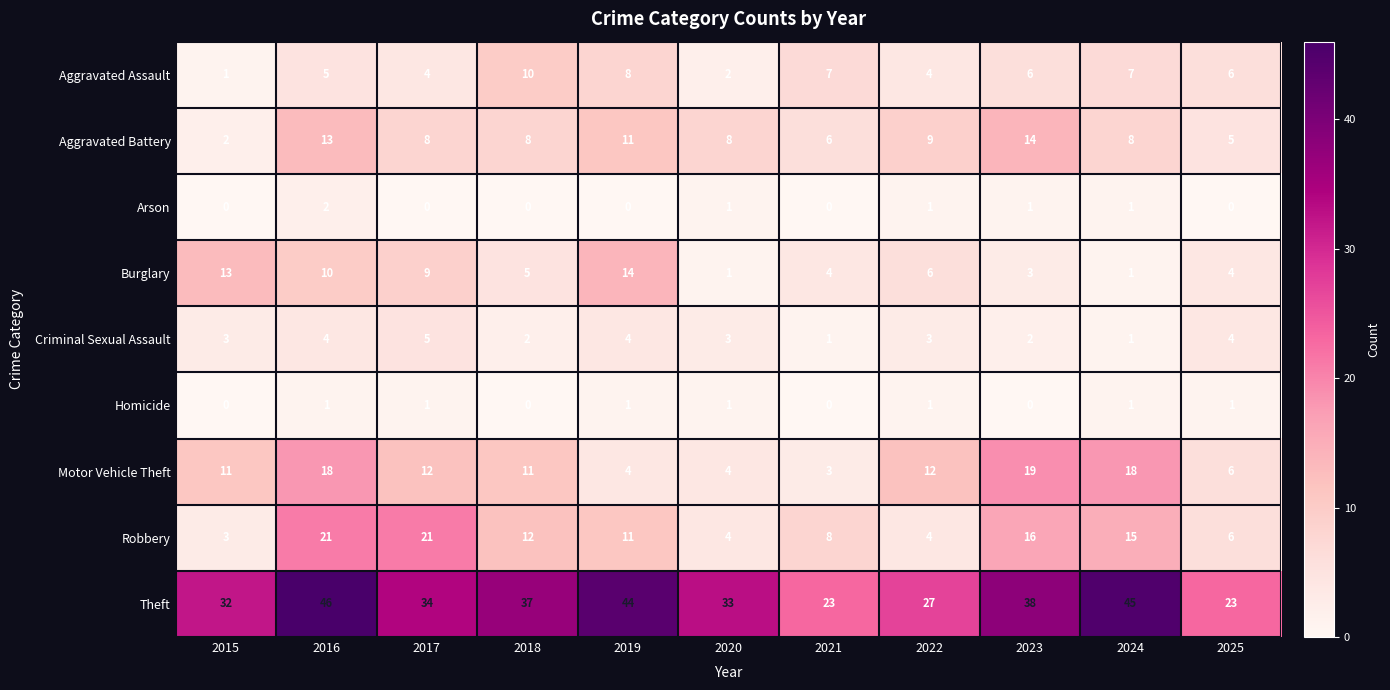

Which series has the widest spread of values?

Theft